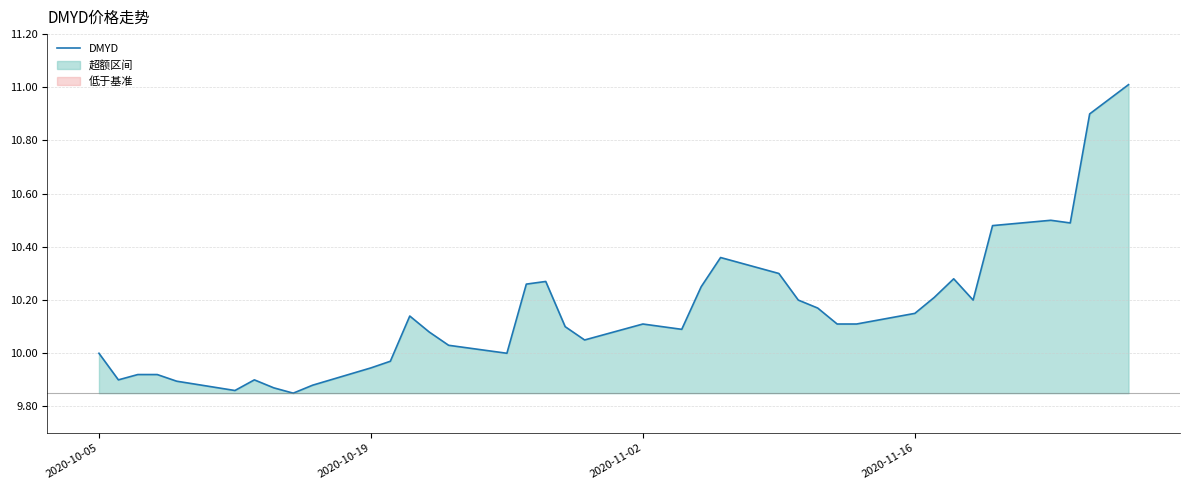

The DMYD series shows 5.5 at 2020-11-02. True or false?

False